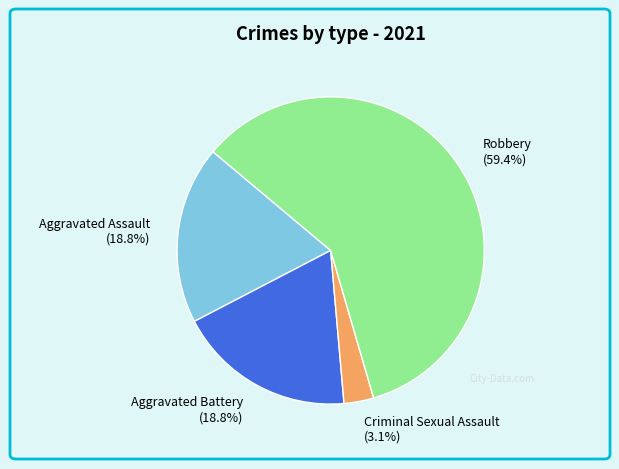

To the nearest percent, what portion does Criminal Sexual Assault represent?

3%